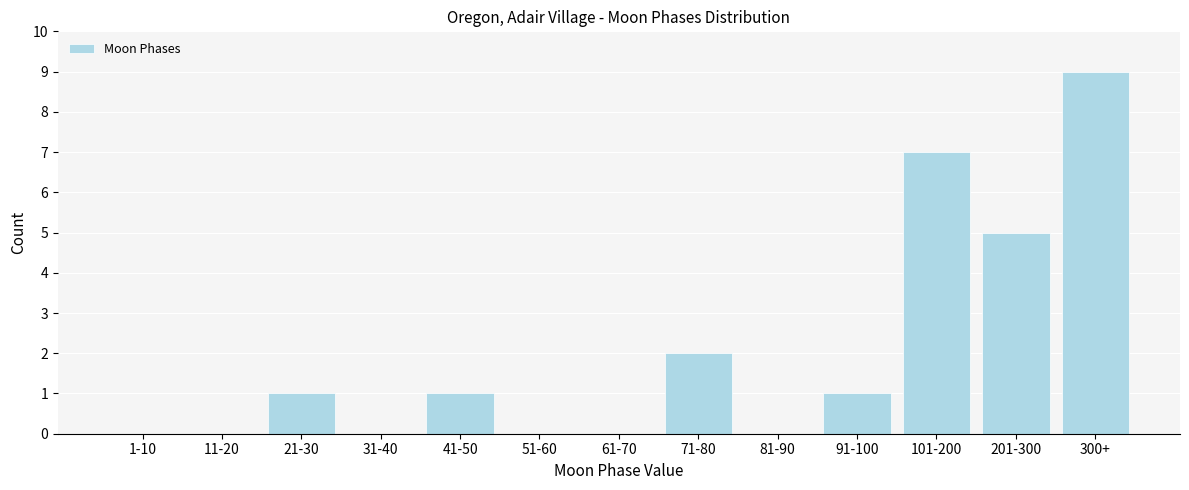

Reading left to right, list all the values displayed in this chart.

1-10=0	11-20=0	21-30=1	31-40=0	41-50=1	51-60=0	61-70=0	71-80=2	81-90=0	91-100=1	101-200=7	201-300=5	300+=9